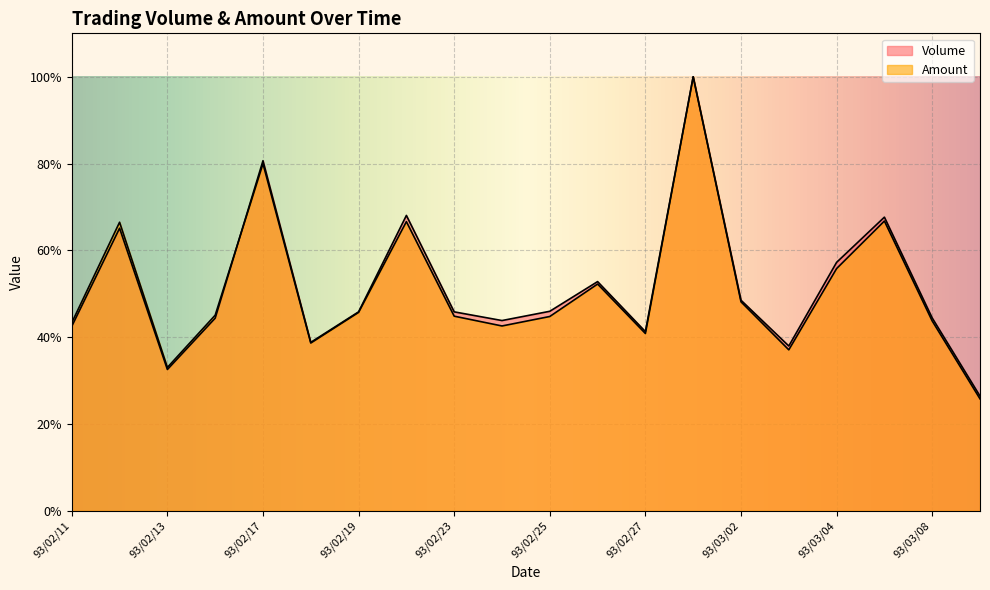

Rank the series by their maximum value, from highest to lowest.

Volume, Amount